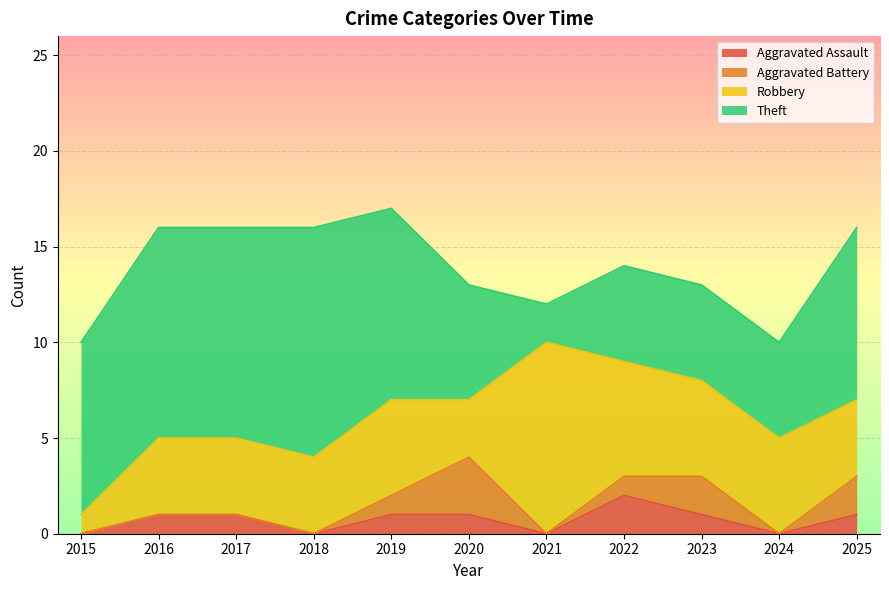

True or false: Robbery and Aggravated Battery intersect in this chart.

False